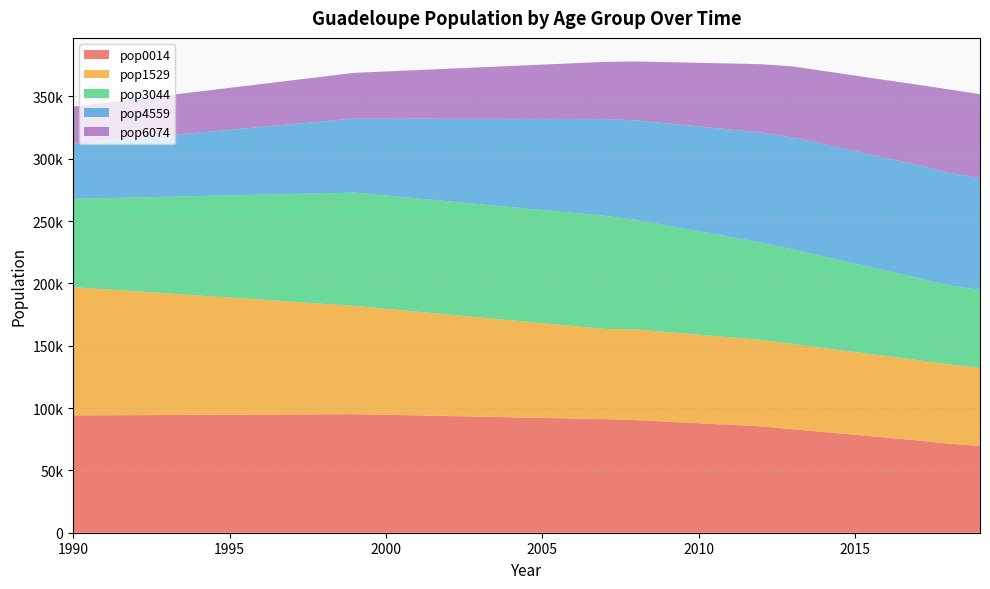

Reading left to right, extract all data points from this chart.

pop0014: 94093	95120	91092	90361	85311	83049	74076	71450	69657
pop1529: 102919	86829	72391	72690	69291	68300	64439	63658	62587
pop3044: 70841	90876	90695	87931	78151	75968	66037	63333	62433
pop4559: 44056	59419	77638	79758	88280	89794	90554	90305	89834
pop6074: 29844	36652	45860	47278	54791	56933	64264	66880	67234